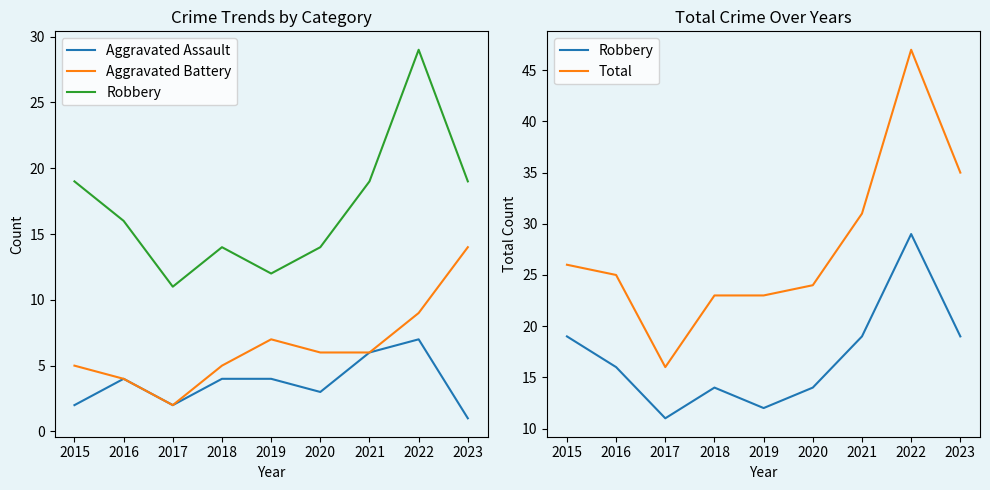

At which label does Robbery reach its minimum?

2017